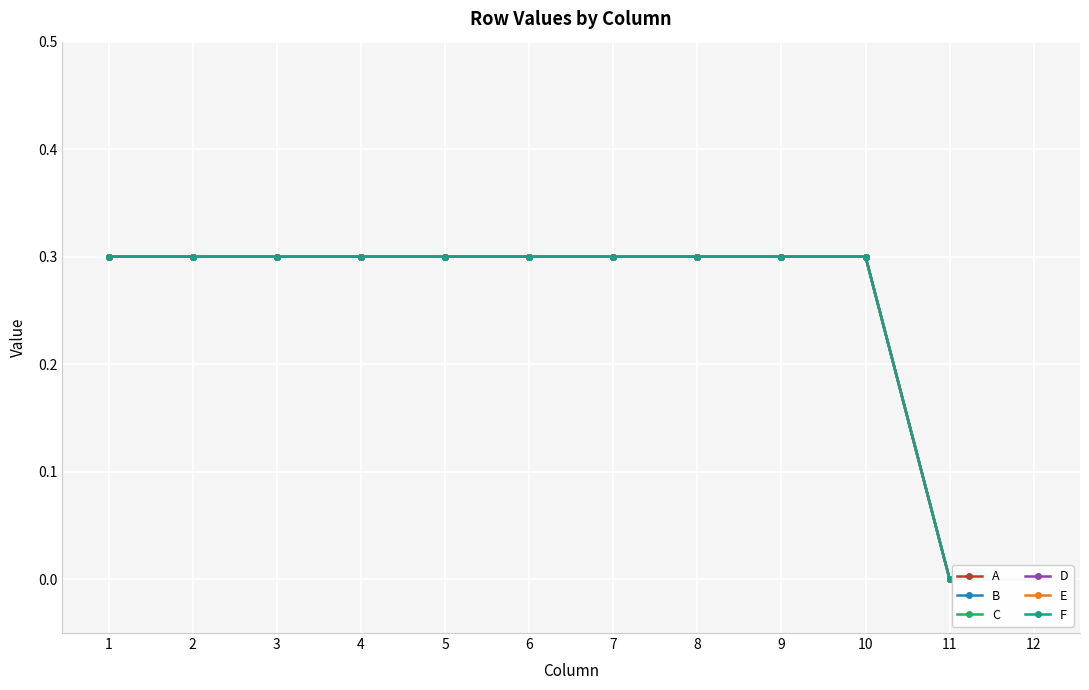

At how many categories does at least one series exceed 0?

10